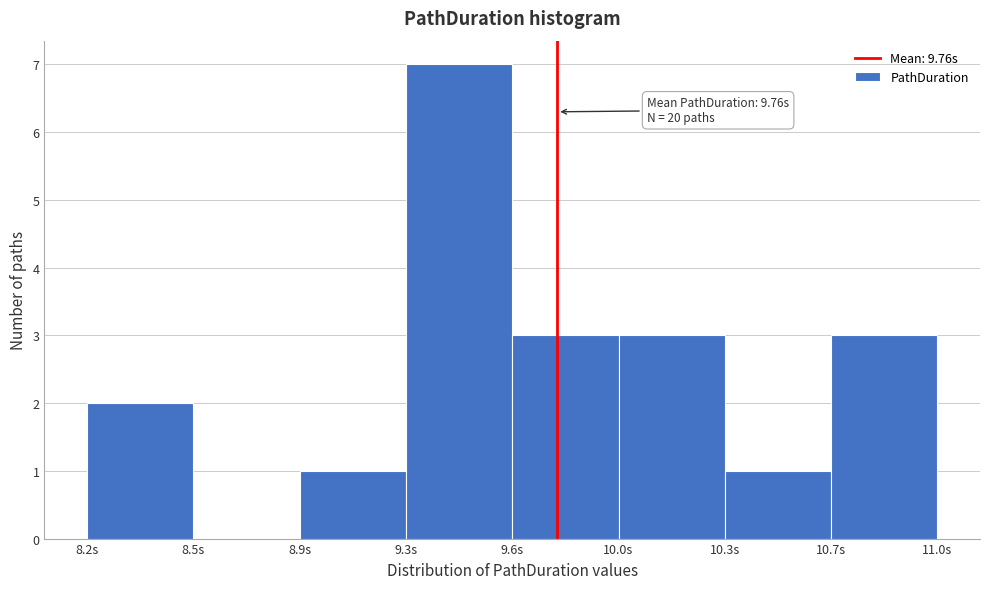

Reading right to left, list all the values displayed in this chart.

10.7s=3	10.3s=1	10.0s=3	9.6s=3	9.3s=7	8.9s=1	8.5s=0	8.2s=2